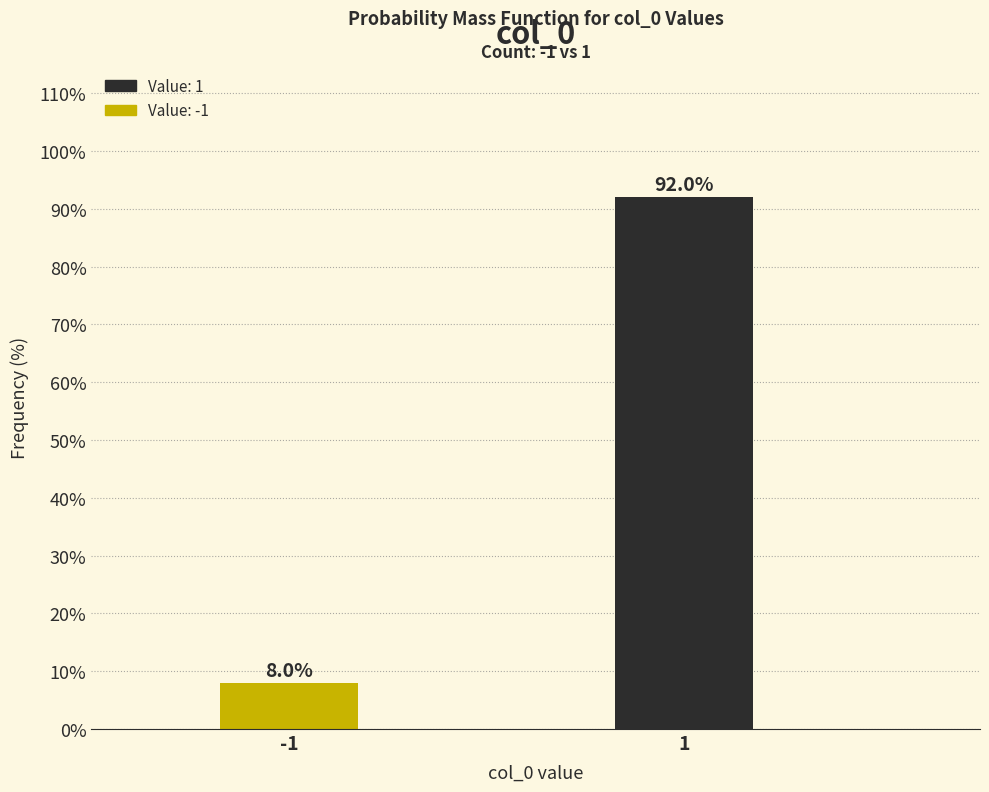

Reading left to right, list all the values displayed in this chart.

8.0	92.0